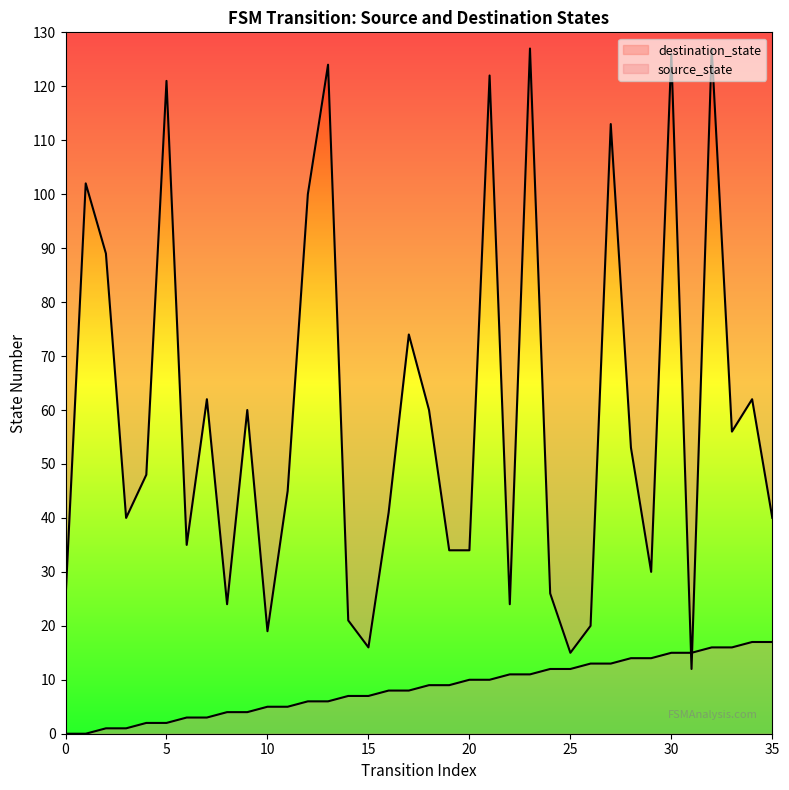

Which series has the largest total across all categories?

destination_state